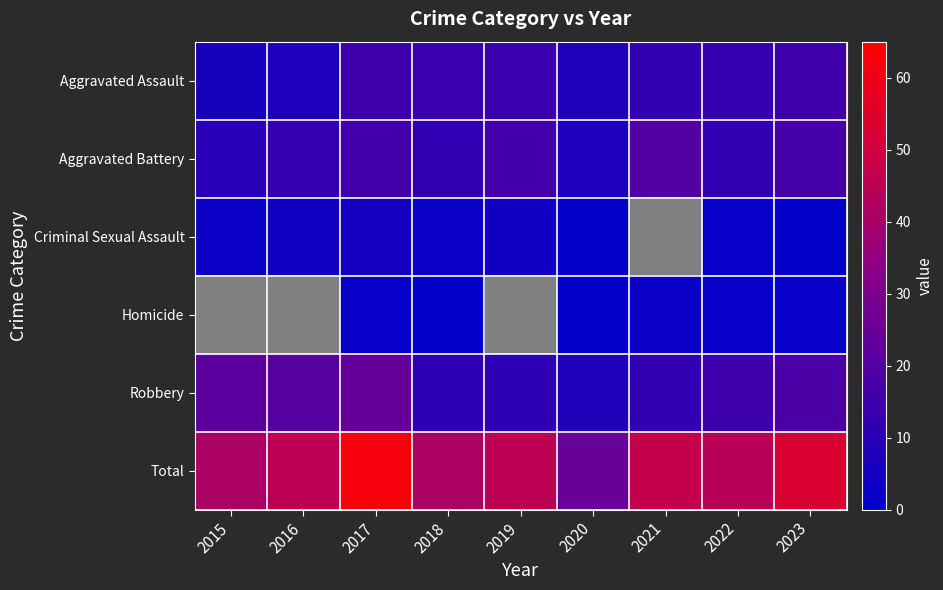

The Criminal Sexual Assault series shows 5.0 at 2017. True or false?

True